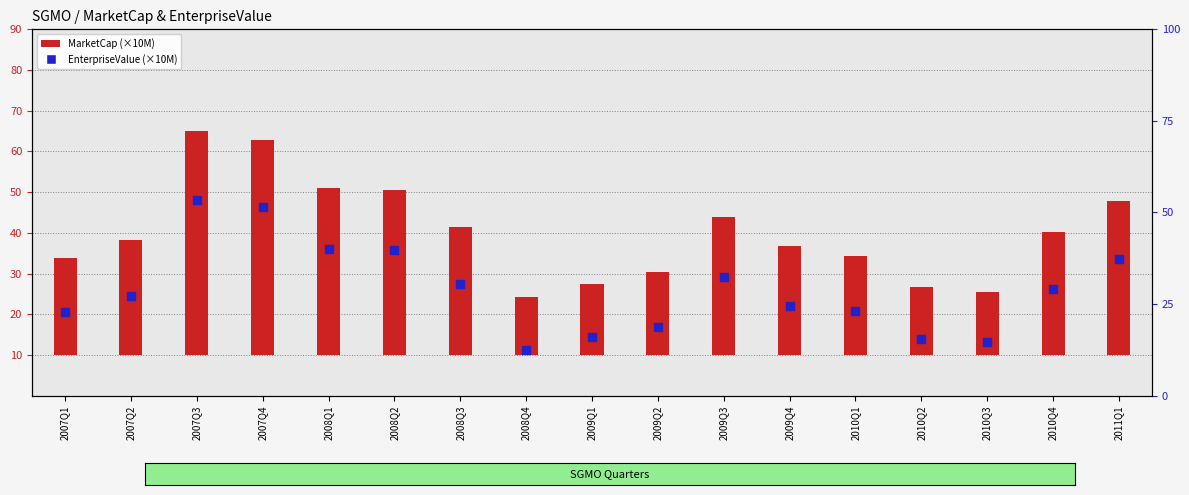

Which series has the largest total across all categories?

MarketCap (×10M)